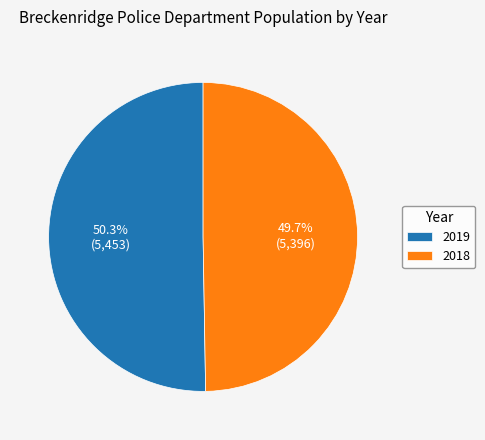

Is the sum of 2019 and 2018 greater than half?

Yes